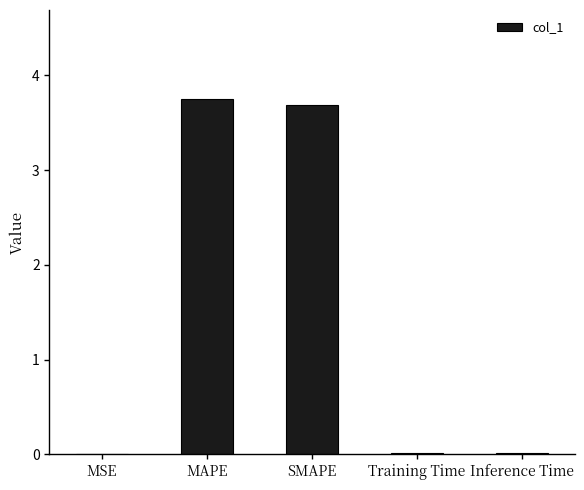

Is it true that the value at SMAPE is 1.2?

False